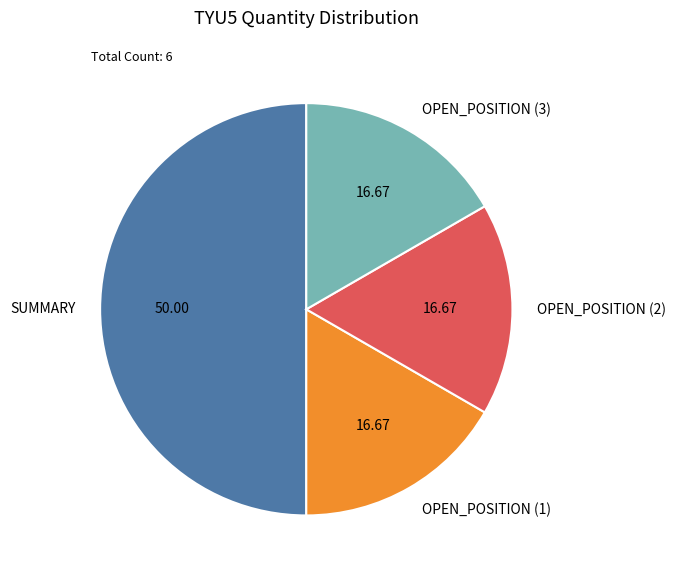

What is the largest slice in the pie chart?

SUMMARY